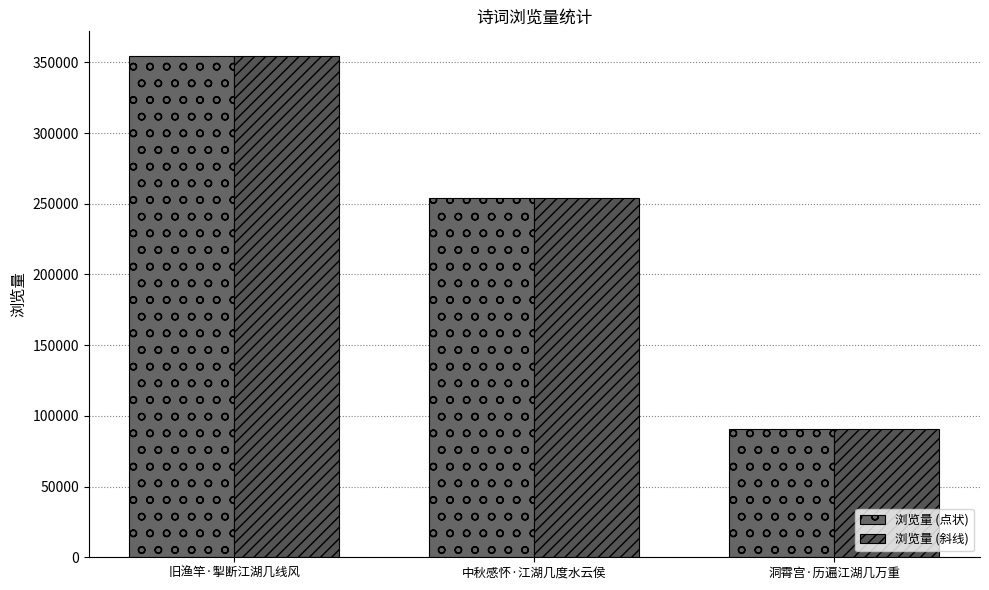

How many groups of bars are there?

3